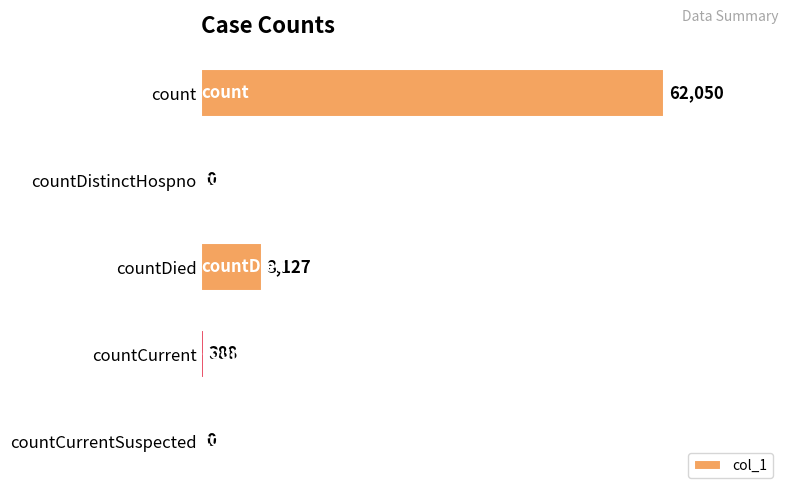

The value at countDistinctHospno is 0. True or false?

True